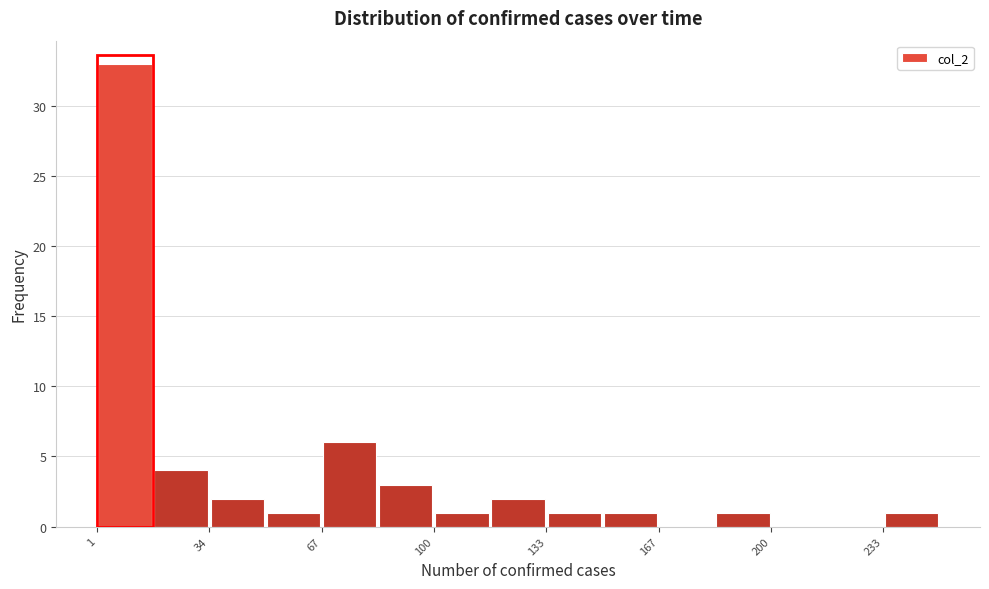

Around what value on the x-axis is the tallest bar? Give the approximate position of its centre, as read against the axis.

10